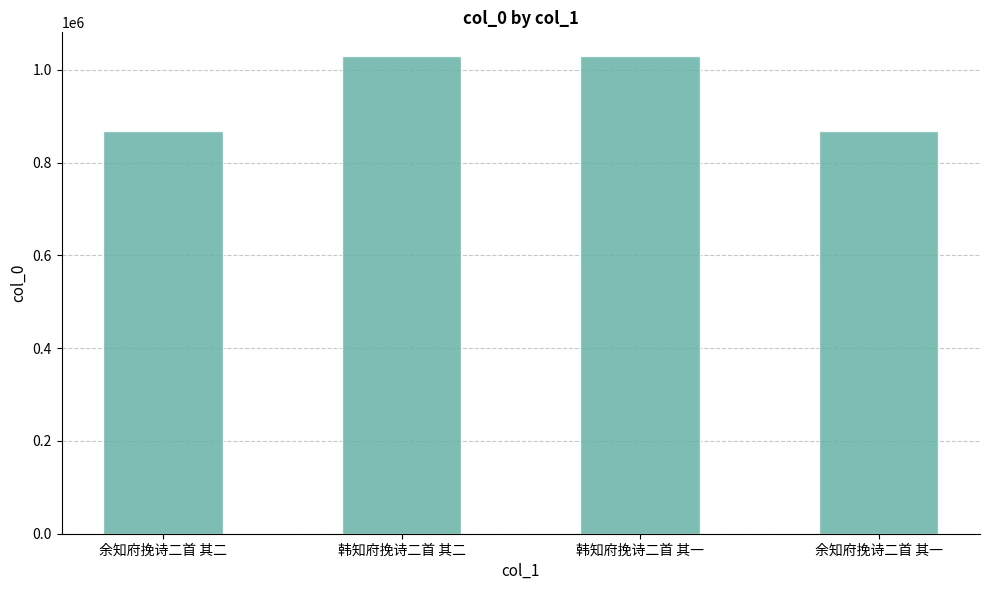

Are the bars grouped side by side (vs. stacked)?

No